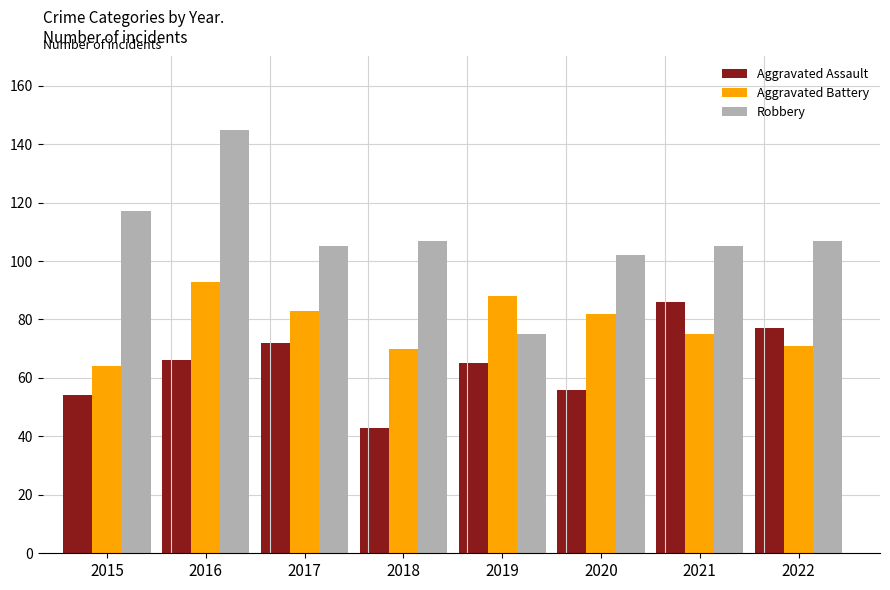

At how many categories does at least one series exceed 78?

8